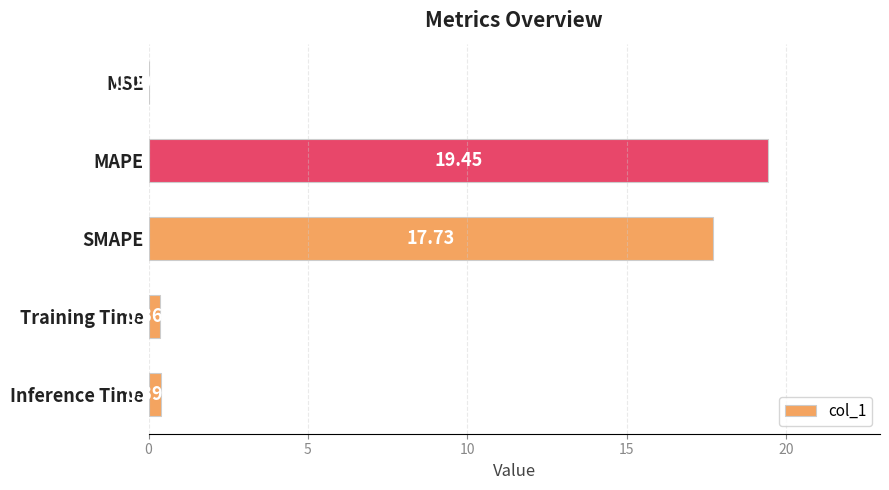

What is the sum of the values at Inference Time and Training Time?

0.8